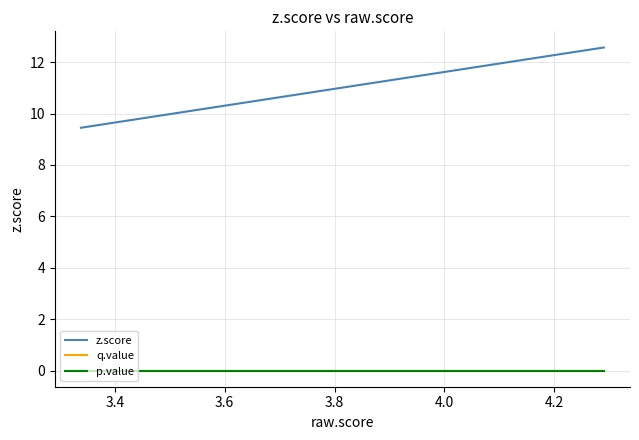

What is the lowest value of the z.score series?

9.4